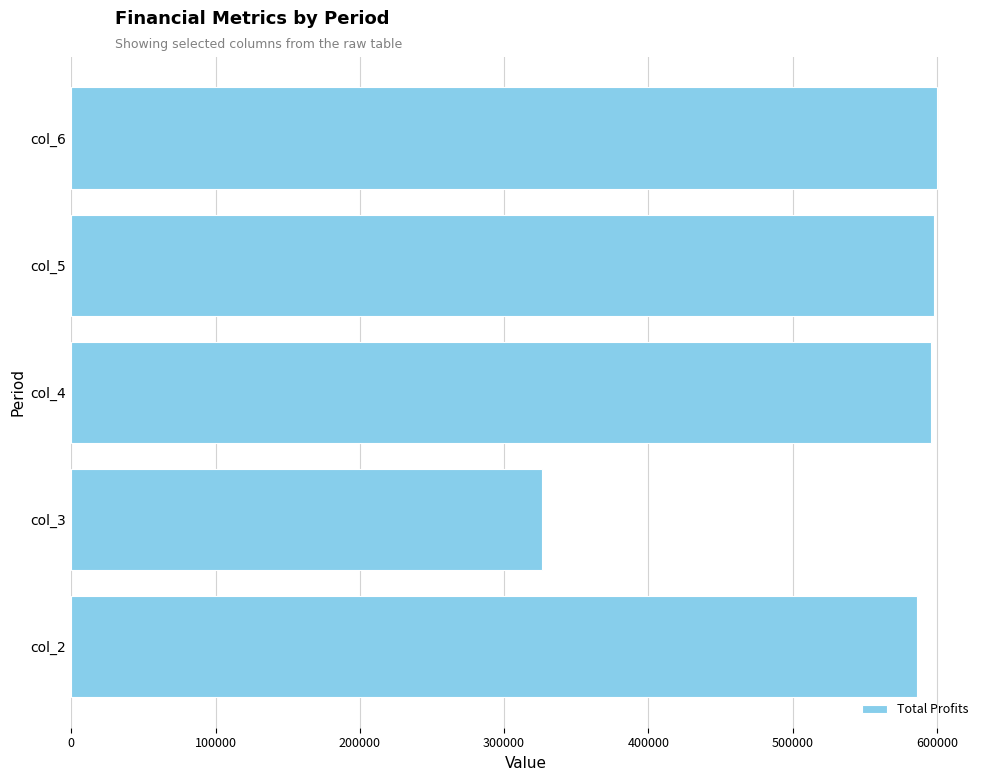

Is it true that the value at col_5 is 598154.4?

True